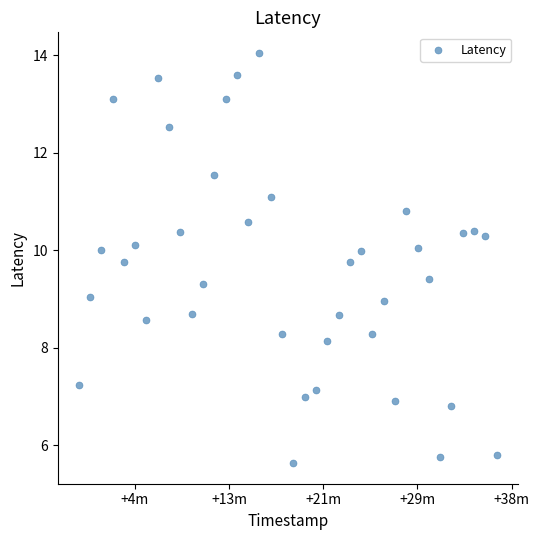

What is the range of X values (max minus min)?

2220.0